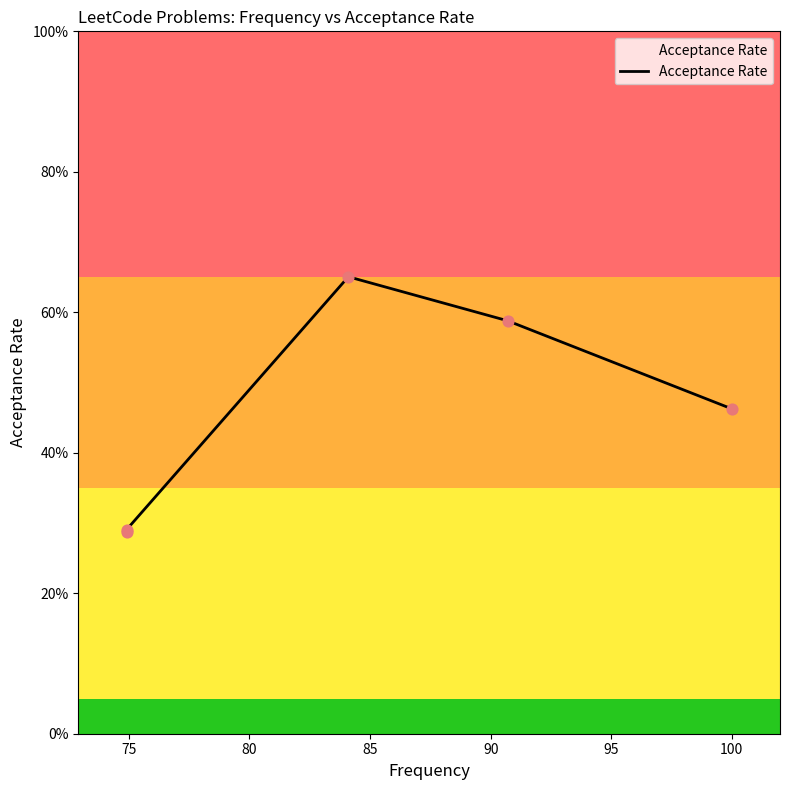

Between 80 and 75, which is larger?

80